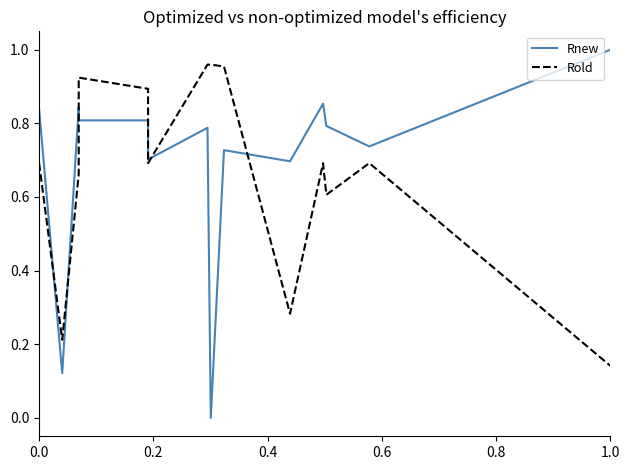

What is the spread (max minus min) of values at 0.4?

0.2